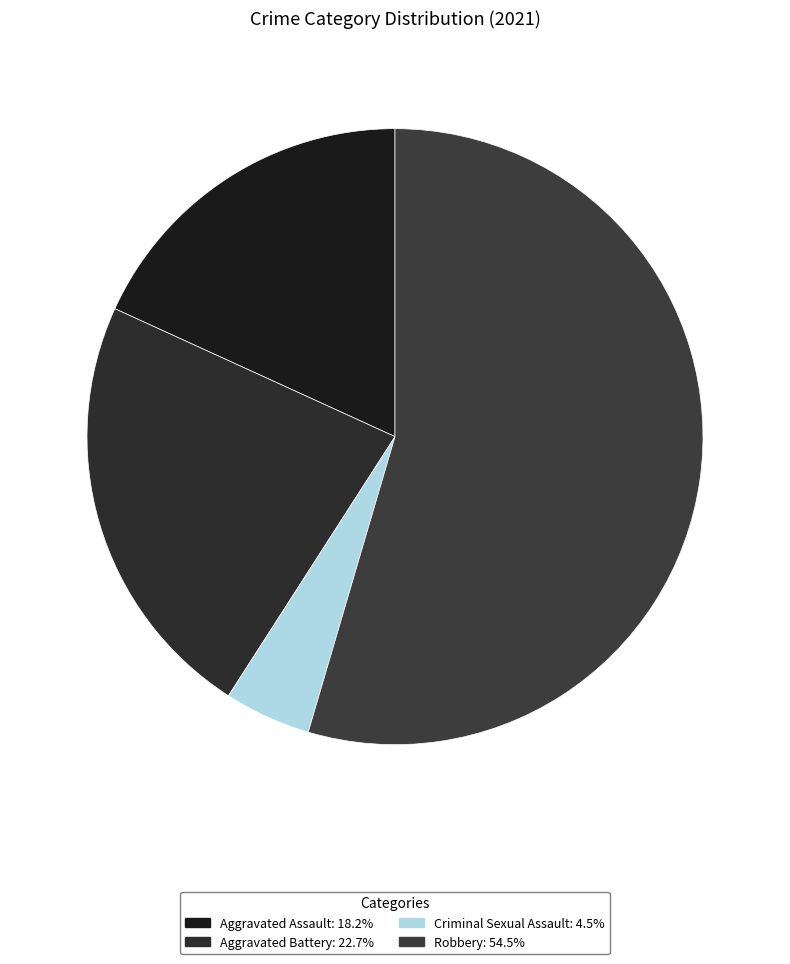

How many slices are in this pie chart?

4